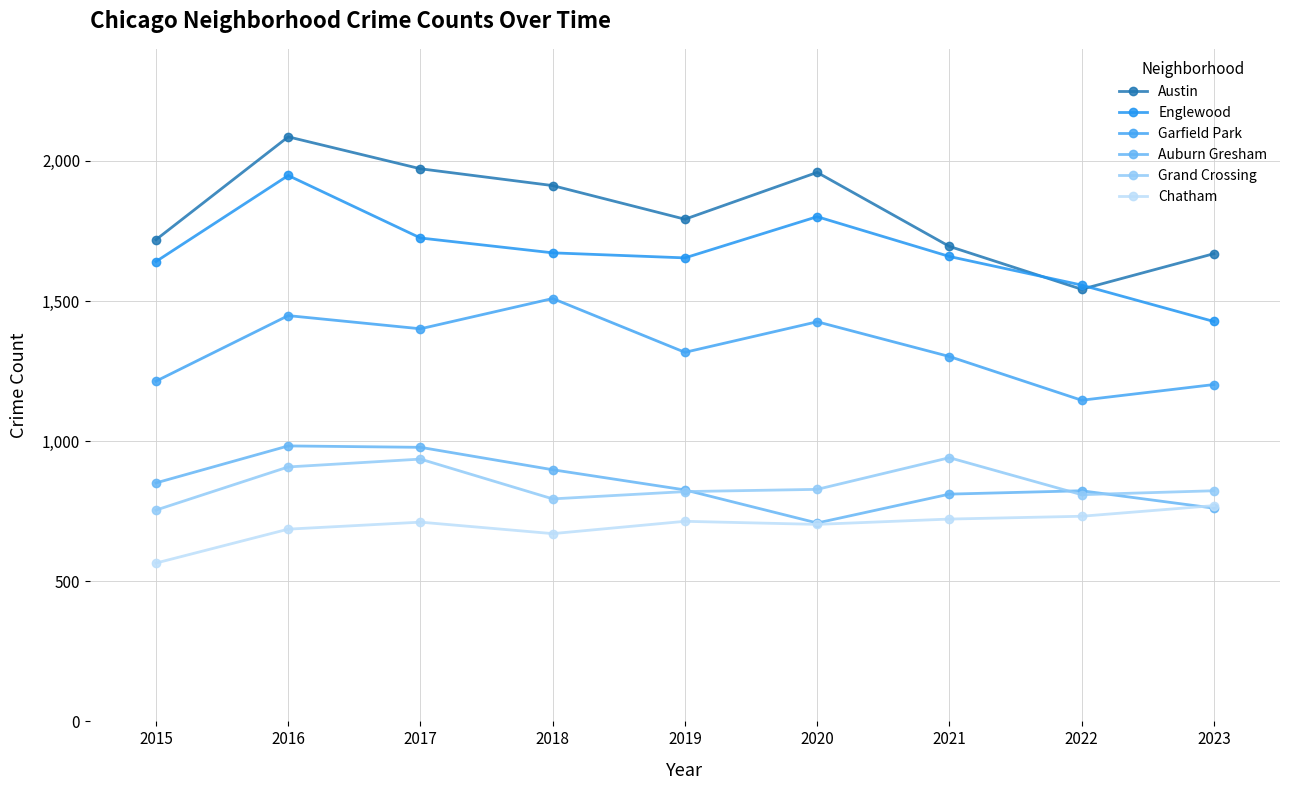

In Englewood, how many points are lower than both neighbors (excluding endpoints)?

1